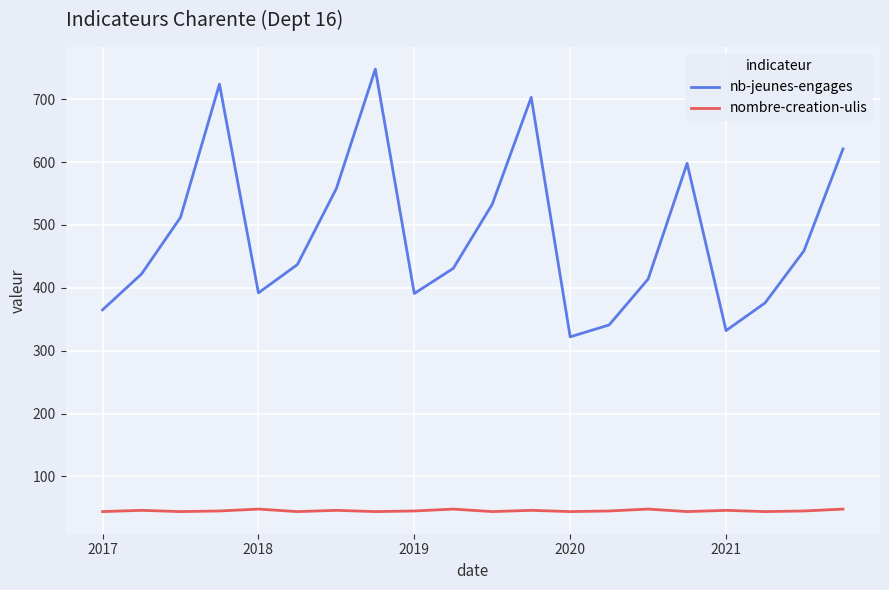

What is the average value of the nombre-creation-ulis series?

45